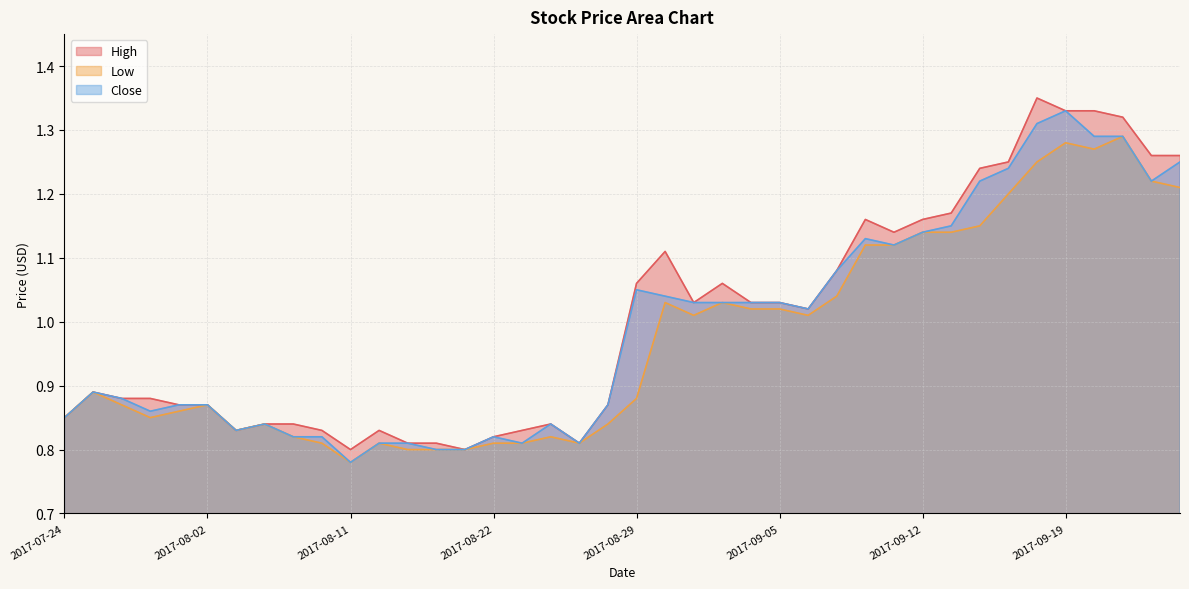

What is the average value of the High series?

1.0